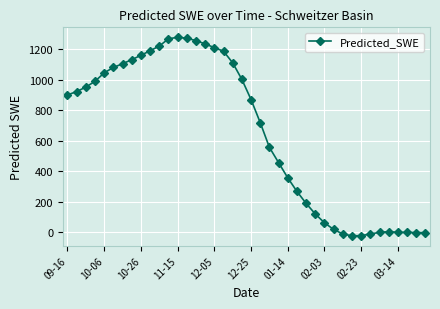

What is the value of the 4th point from the left?

989.7